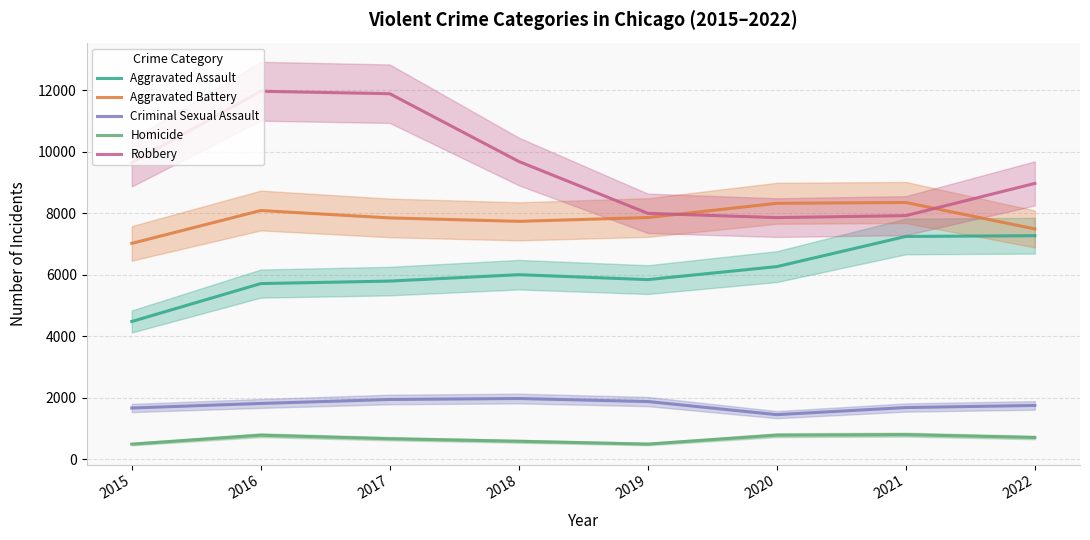

Reading left to right, list all the values displayed in this chart.

Aggravated Assault: 2015=4480	2016=5712	2017=5793	2018=6001	2019=5841	2020=6263	2021=7243	2022=7267
Aggravated Battery: 2015=7018	2016=8085	2017=7845	2018=7734	2019=7857	2020=8320	2021=8346	2022=7487
Criminal Sexual Assault: 2015=1670	2016=1818	2017=1947	2018=1978	2019=1880	2020=1454	2021=1685	2022=1753
Homicide: 2015=496	2016=786	2017=672	2018=589	2019=498	2020=787	2021=804	2022=712
Robbery: 2015=9638	2016=11960	2017=11880	2018=9679	2019=7994	2020=7855	2021=7919	2022=8967